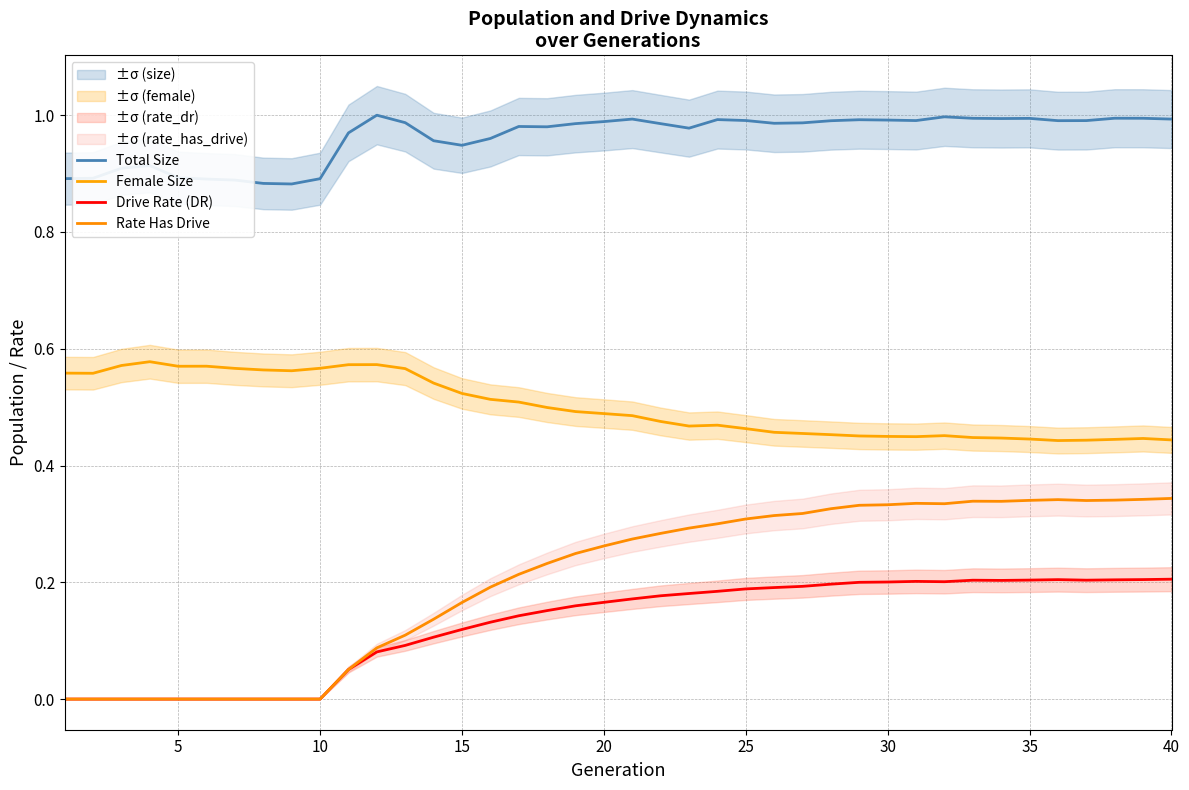

How many distinct data groups are displayed?

4